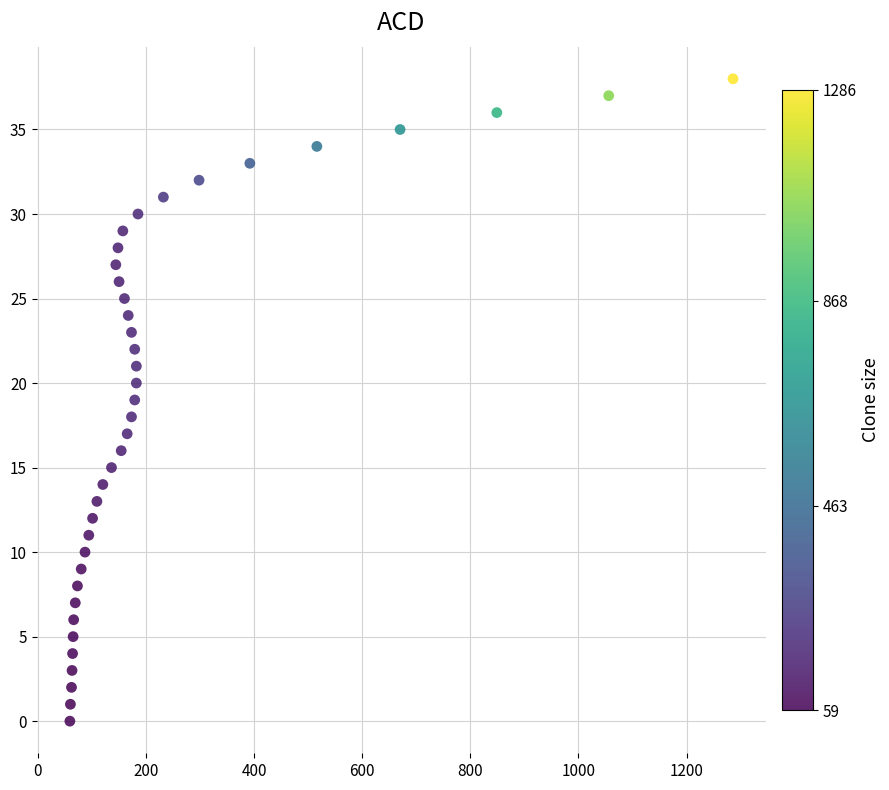

What is the range of Y values (max minus min)?

38